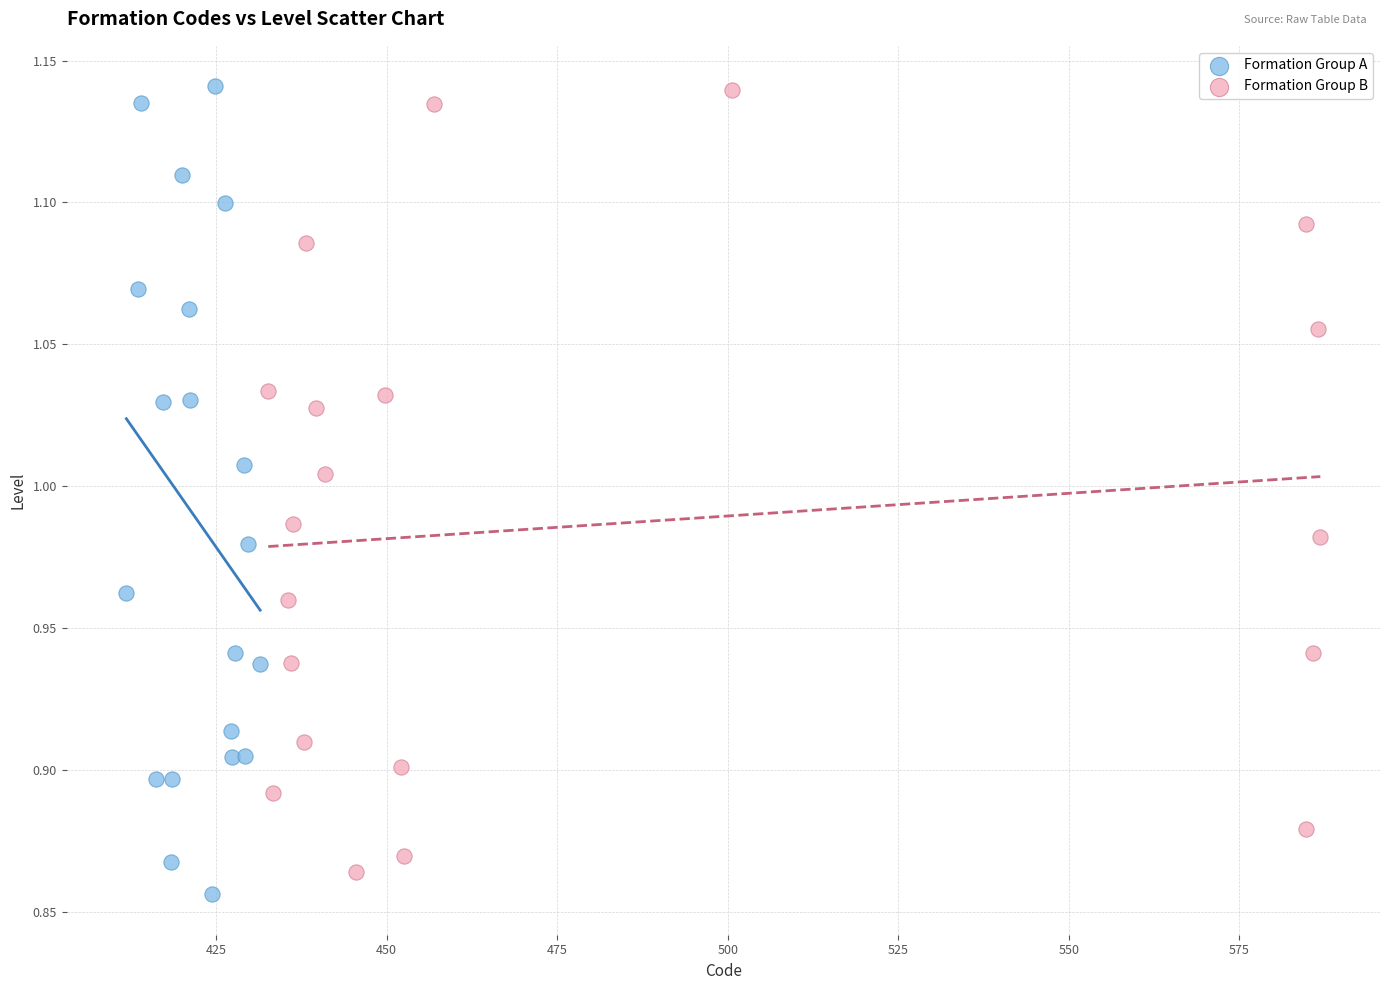

Which series reaches the minimum Y coordinate?

Formation Group A